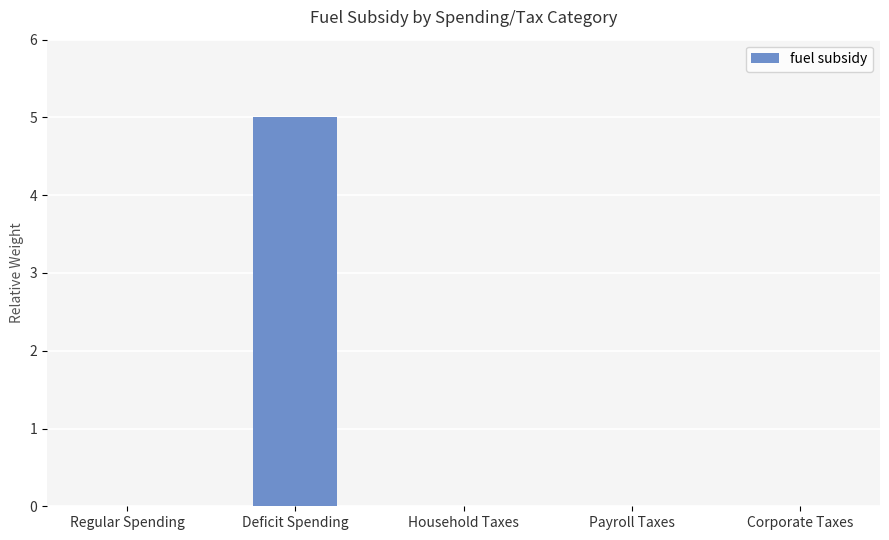

Are the bars grouped side by side (vs. stacked)?

No